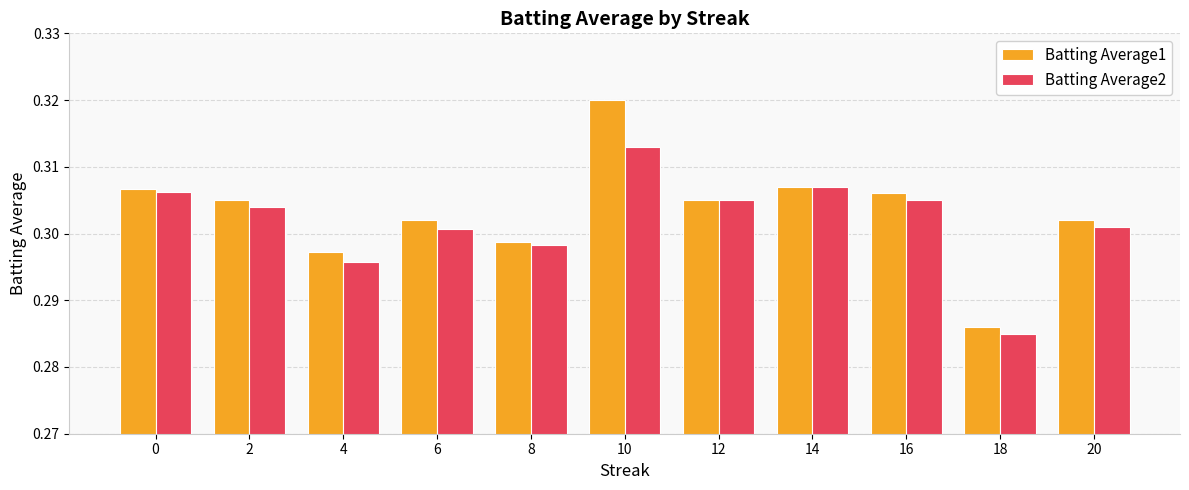

Which category has the highest value across all series?

10